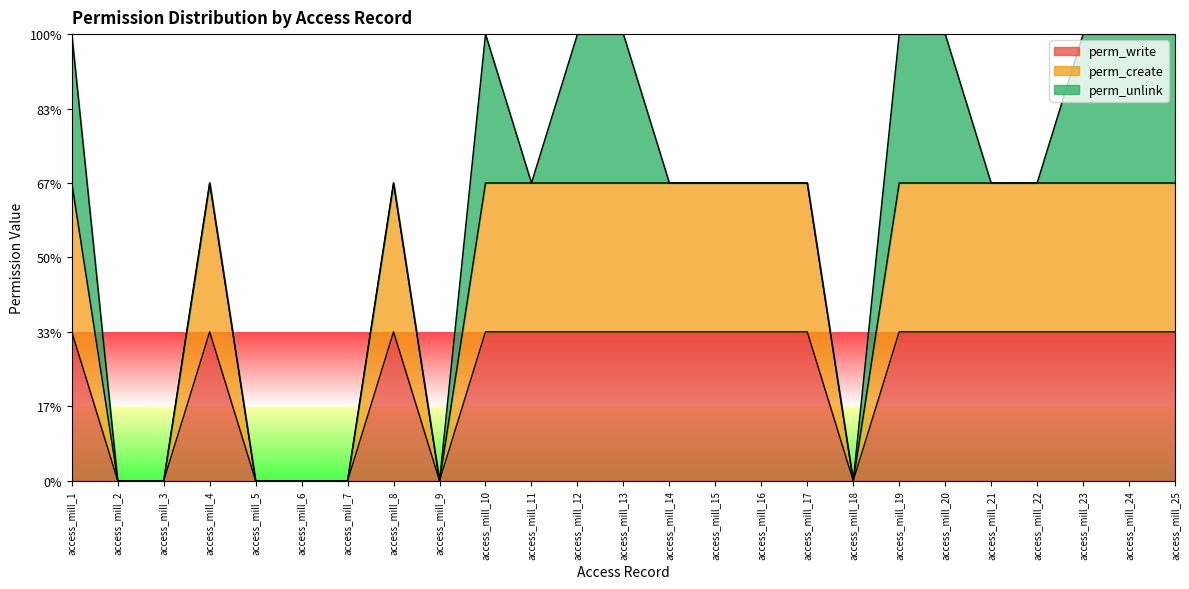

Is it true that perm_create equals -1 at access_mill_6?

False